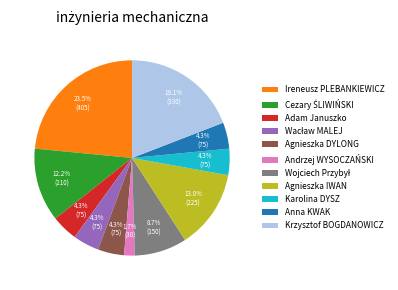

Combined, do Krzysztof BOGDANOWICZ and Adam Januszko account for over 50%?

No